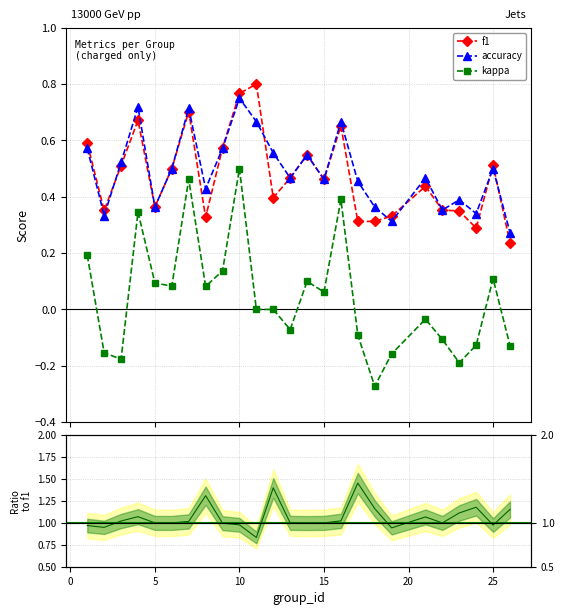

What are all the series names shown in the legend?

f1, kappa, accuracy